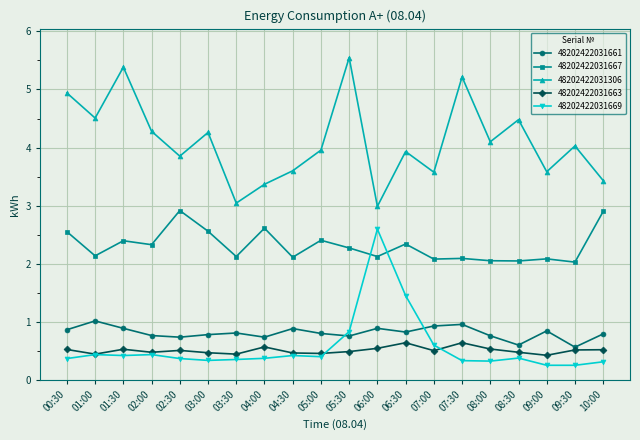

What is the value of the 48202422031306 point at the 1st from the left?

4.9